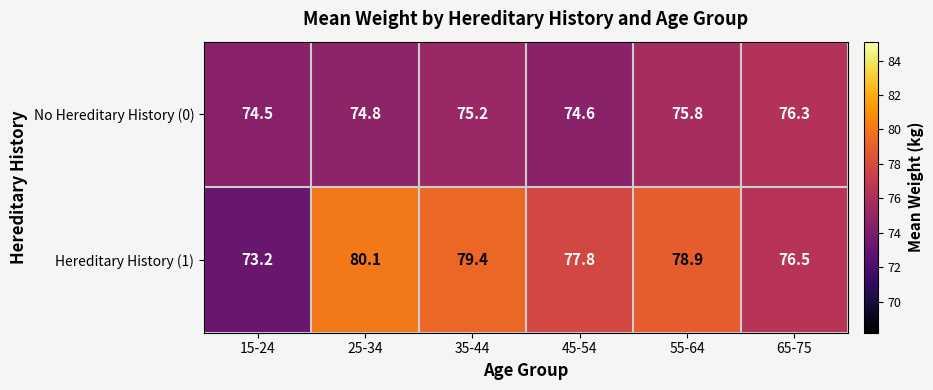

Which category has the highest value across all series?

25-34